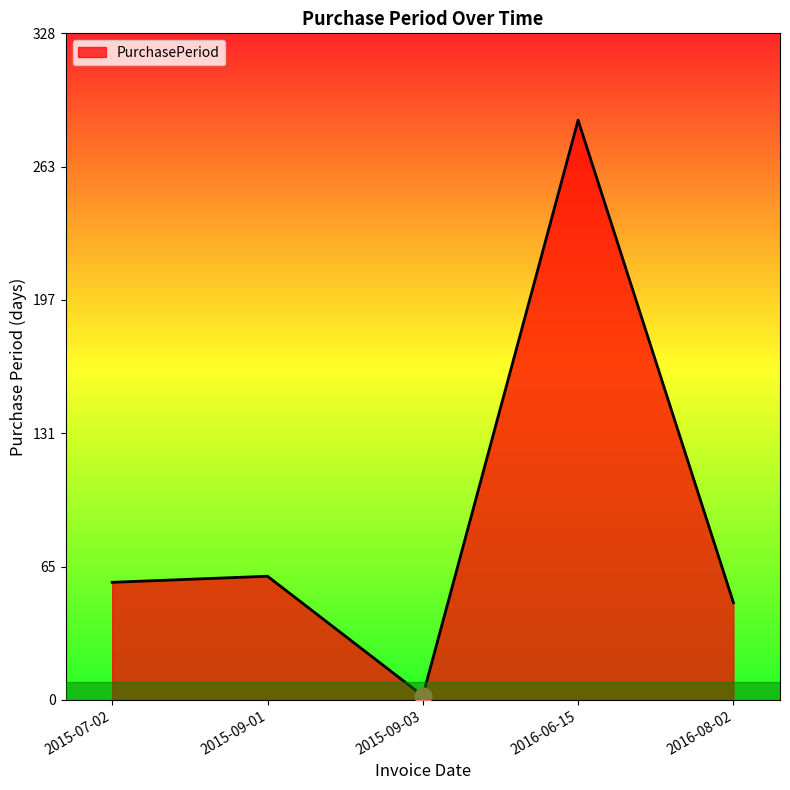

Rank the categories by value from highest to lowest.

2016-06-15, 2015-09-01, 2015-07-02, 2016-08-02, 2015-09-03